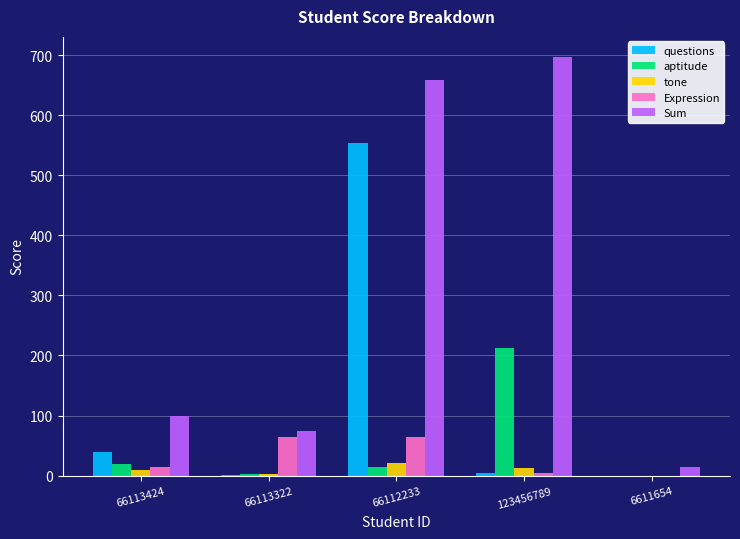

What are all the series names shown in the legend?

questions, aptitude, tone, Expression, Sum